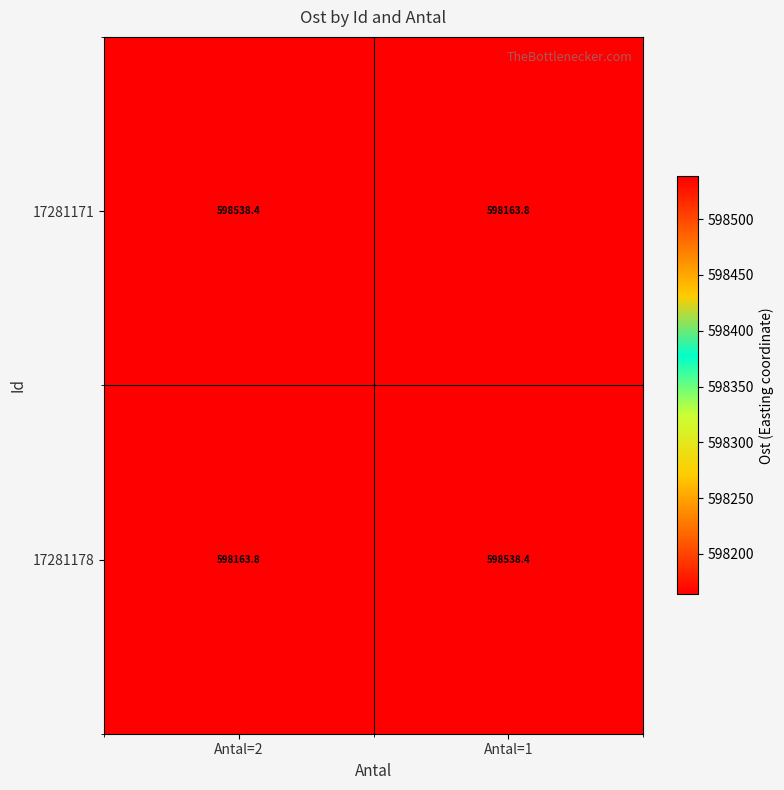

What is the sum of all 17281171 values?

1196702.2